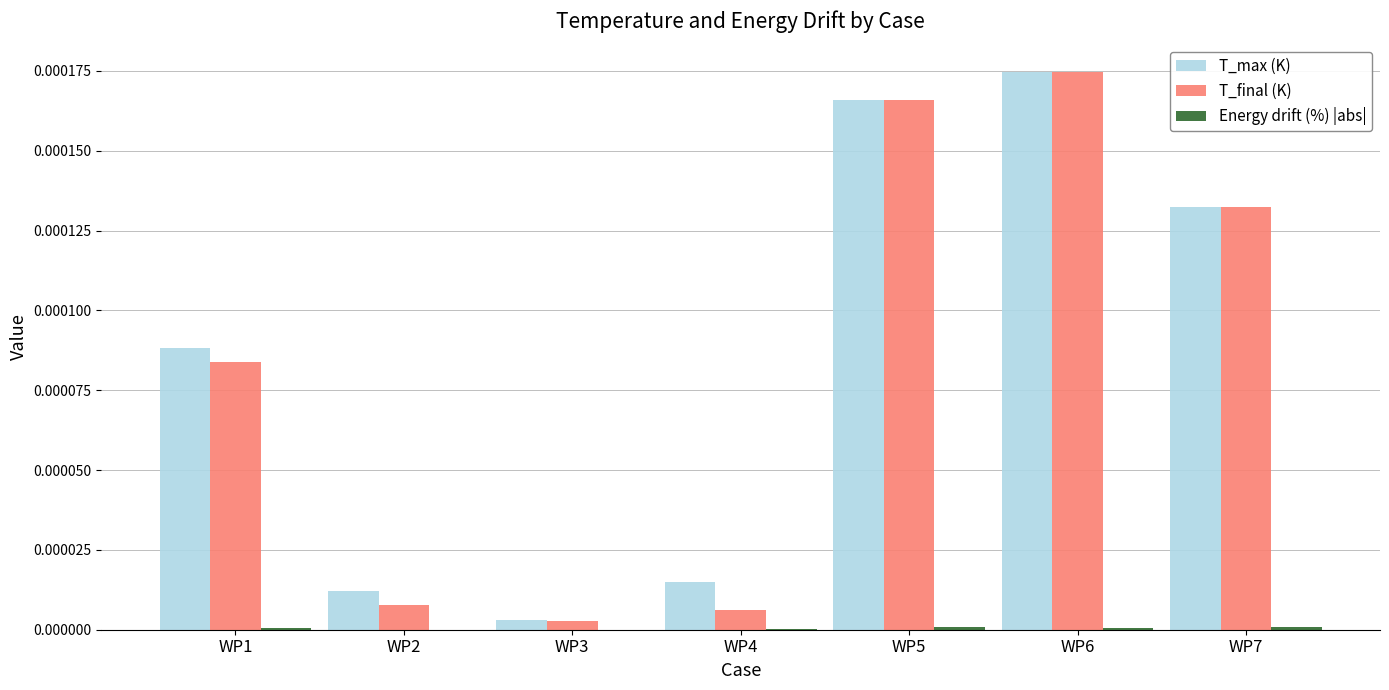

How many categories are shown in the chart?

7